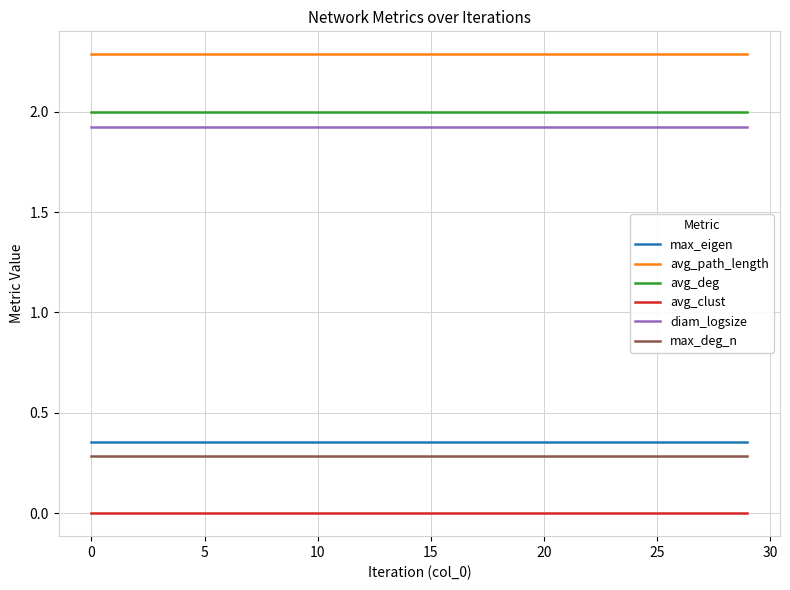

True or false: max_eigen and avg_path_length intersect in this chart.

False